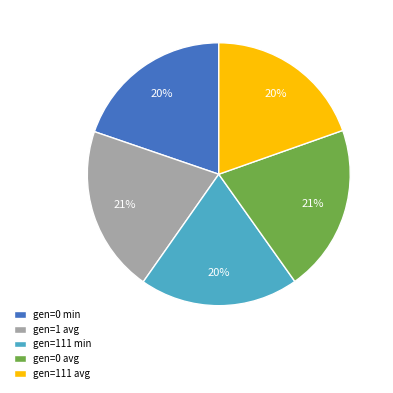

The gen=111 min slice represents 12% of the pie. True or false?

False